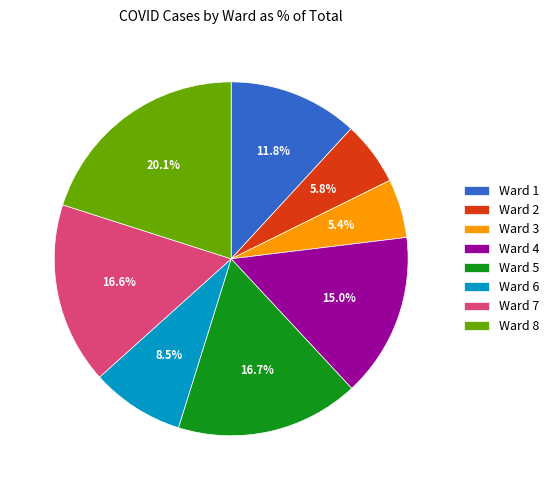

How many segments does this pie chart have?

8